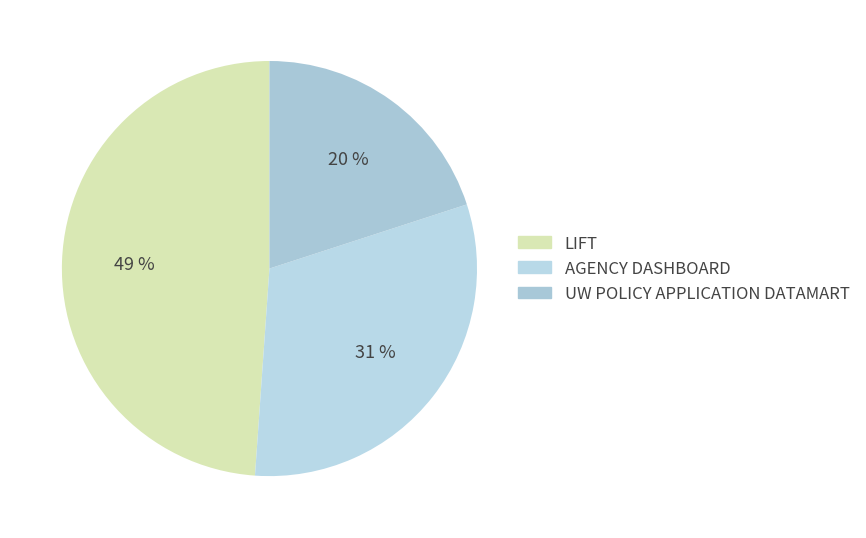

Between AGENCY DASHBOARD and LIFT, which is larger?

LIFT